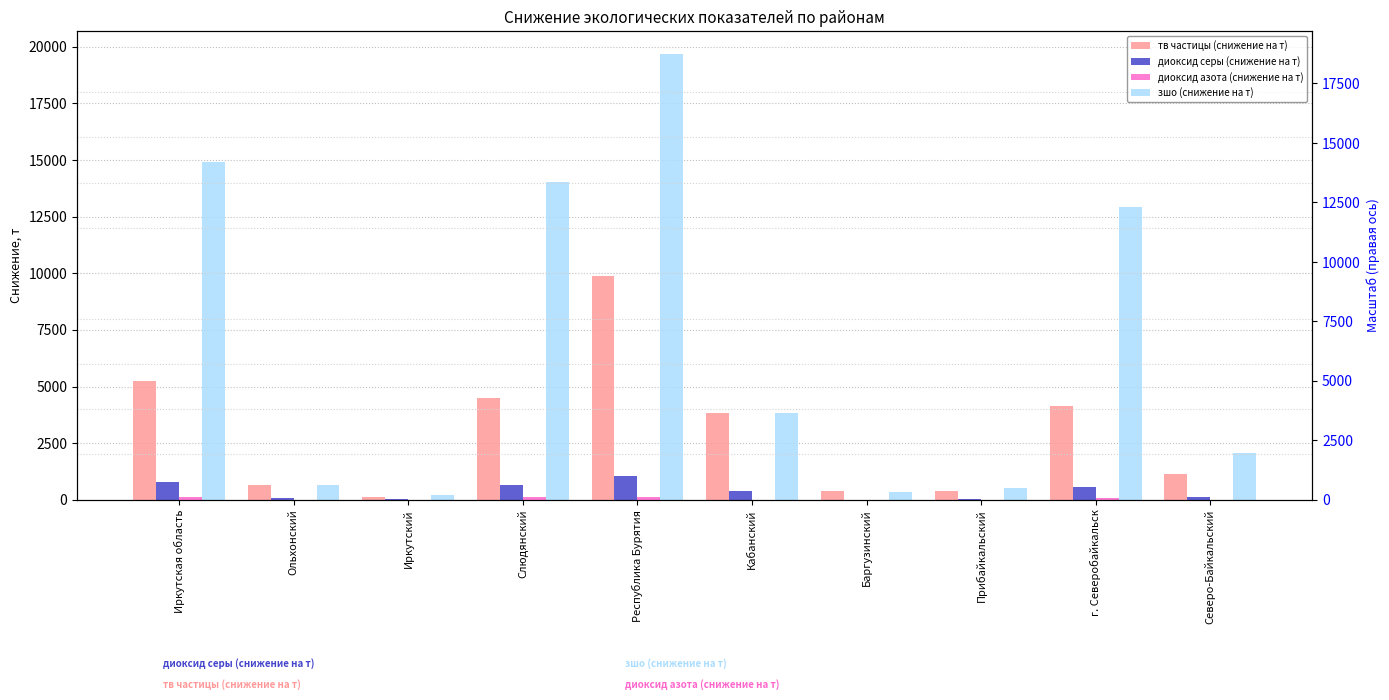

What is the sum of all зшо (снижение на т) values?

69190.1